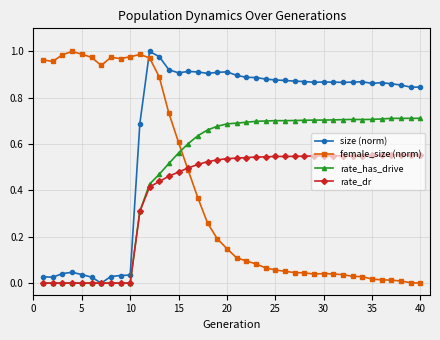

Which series has the largest total across all categories?

size (norm)